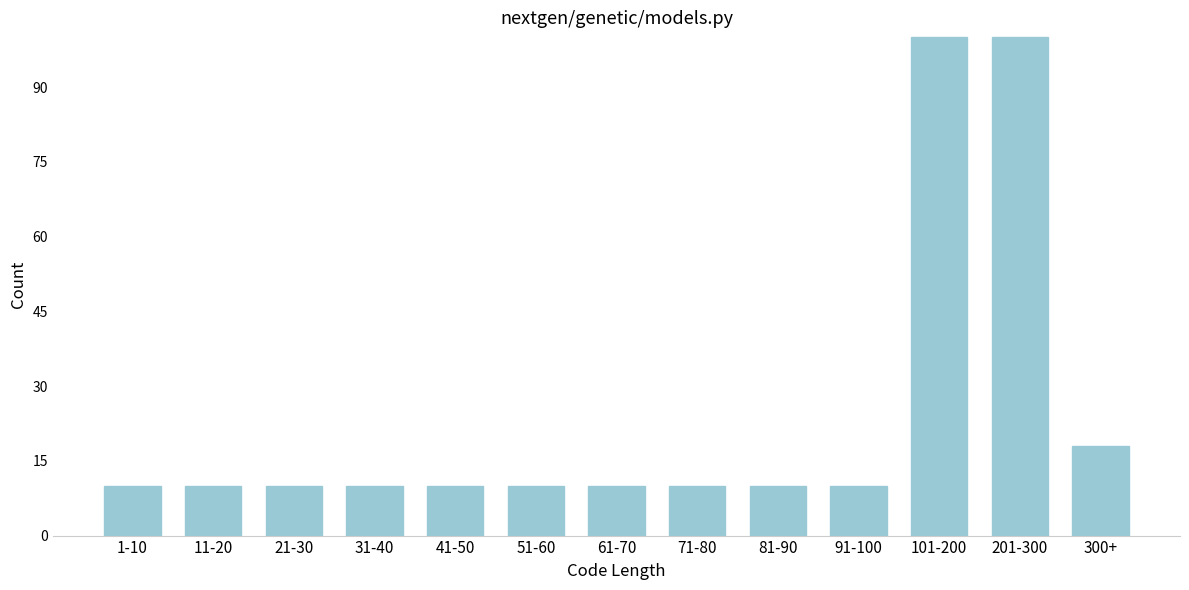

Reading left to right, extract all data points from this chart.

1-10=10	11-20=10	21-30=10	31-40=10	41-50=10	51-60=10	61-70=10	71-80=10	81-90=10	91-100=10	101-200=100	201-300=100	300+=18